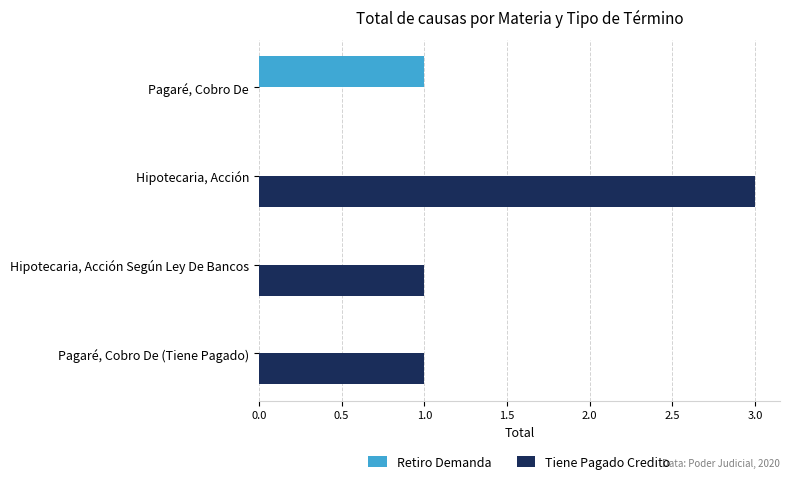

At which category is the sum across all series the highest?

Hipotecaria, Acción